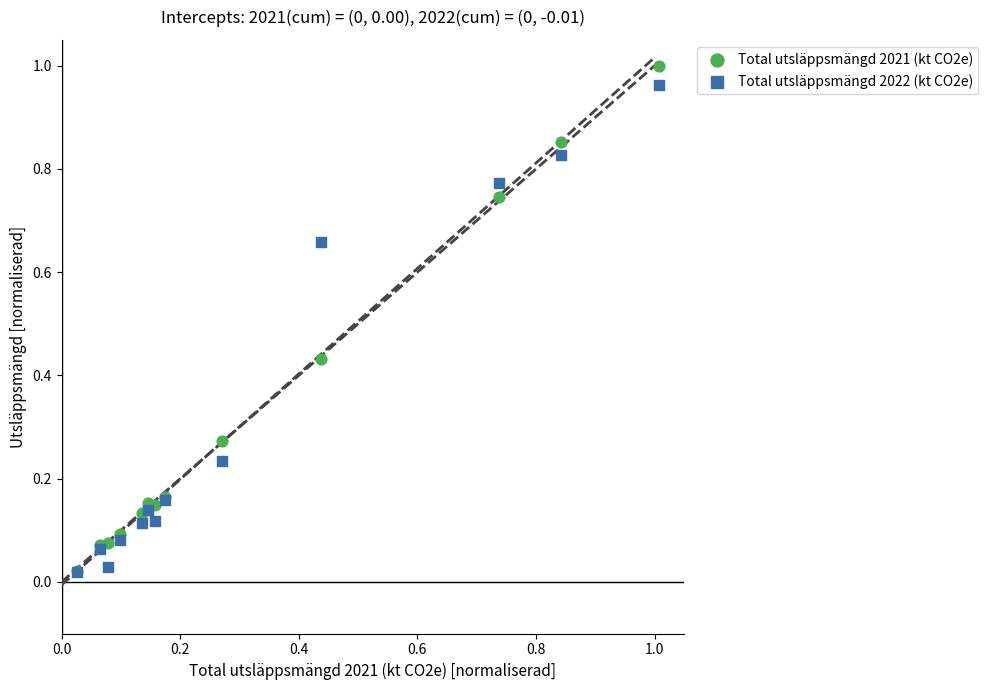

Which series has the widest spread of Y values?

Total utsläppsmängd 2021 (kt CO2e)